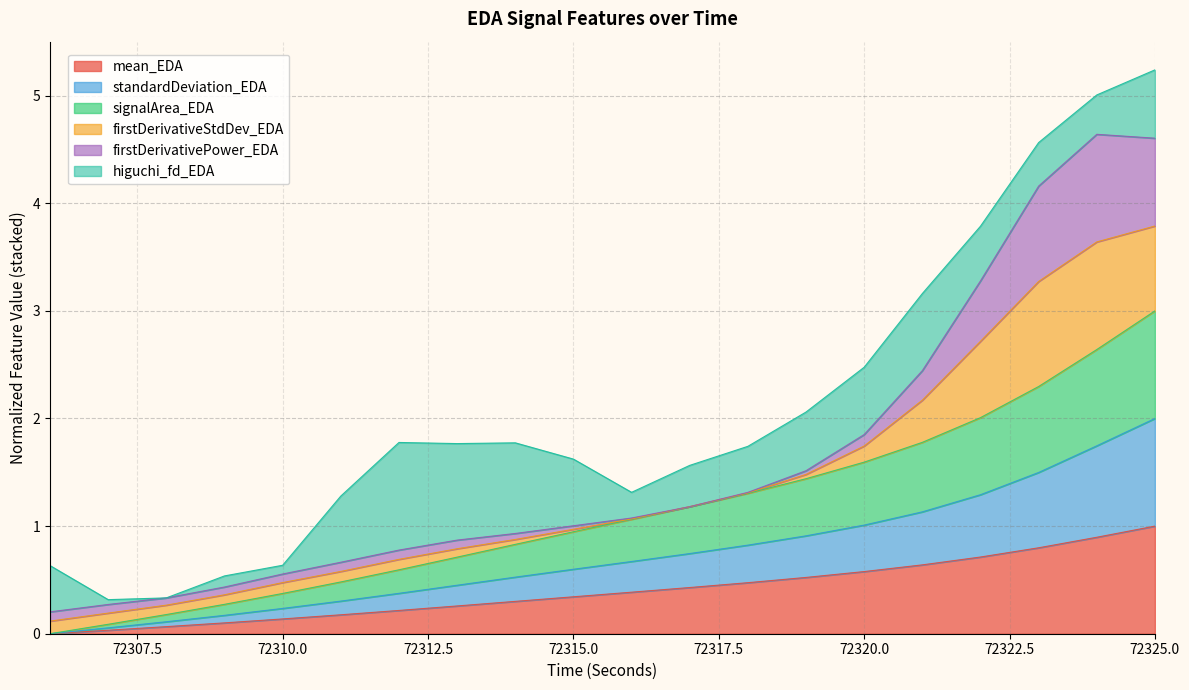

At which category does the chart reach its peak across all series?

72325